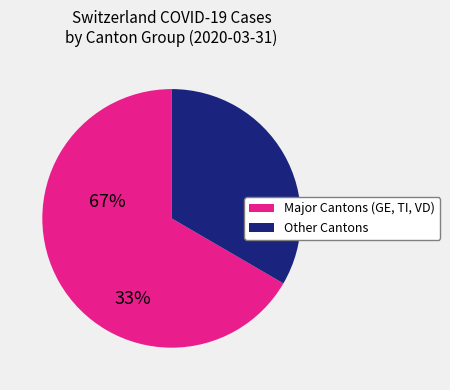

Is there any slice that represents more than half of the pie?

Yes